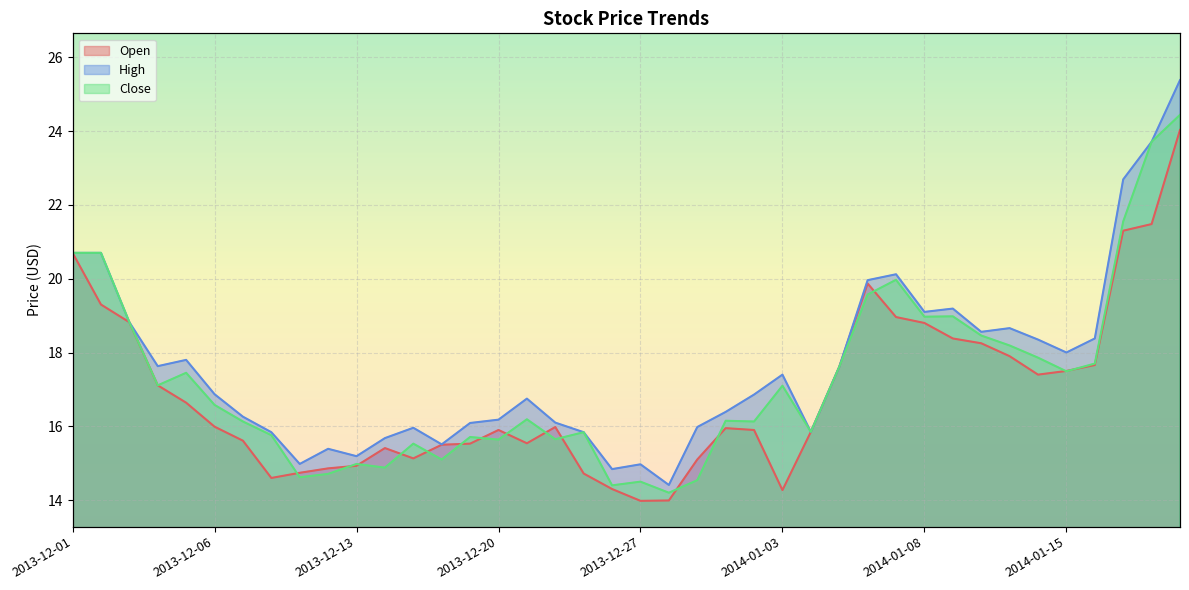

What is the difference between the maximum and minimum values in the Open series?

10.1